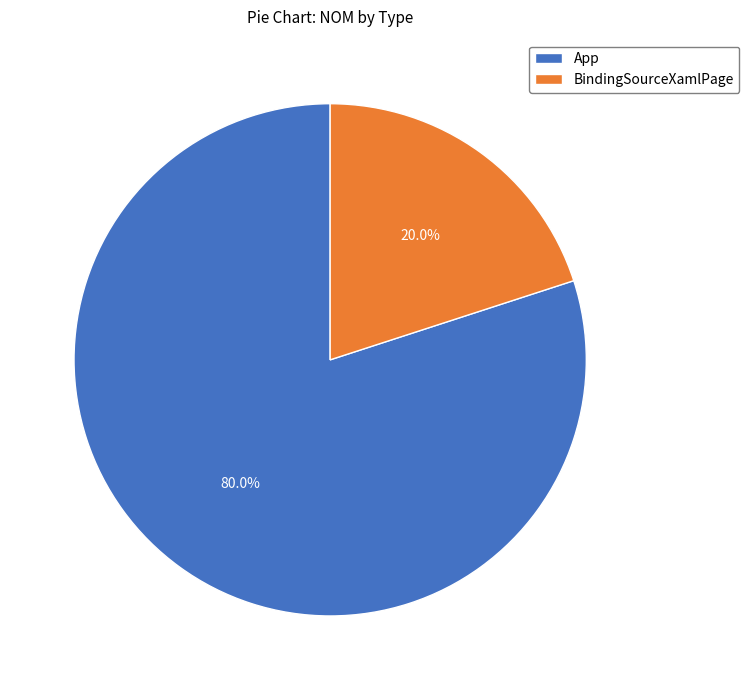

Rank the categories by value from highest to lowest.

App, BindingSourceXamlPage